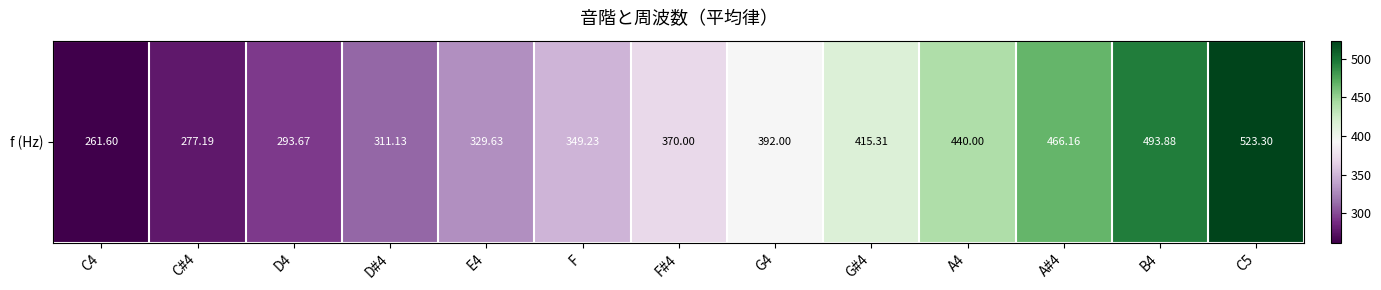

List the labels in order of value, largest first.

C5, B4, A#4, A4, G#4, G4, F#4, F, E4, D#4, D4, C#4, C4